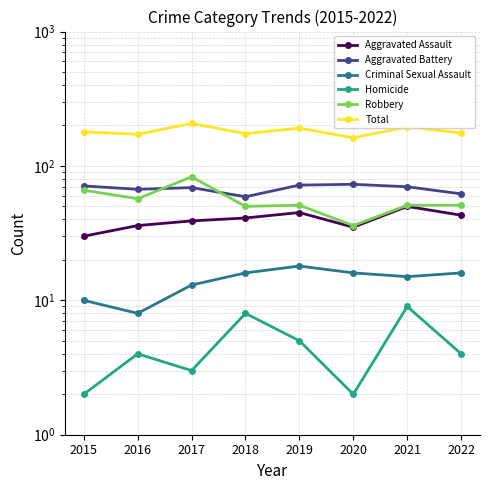

What is the approximate value of Aggravated Battery at 2016?

67